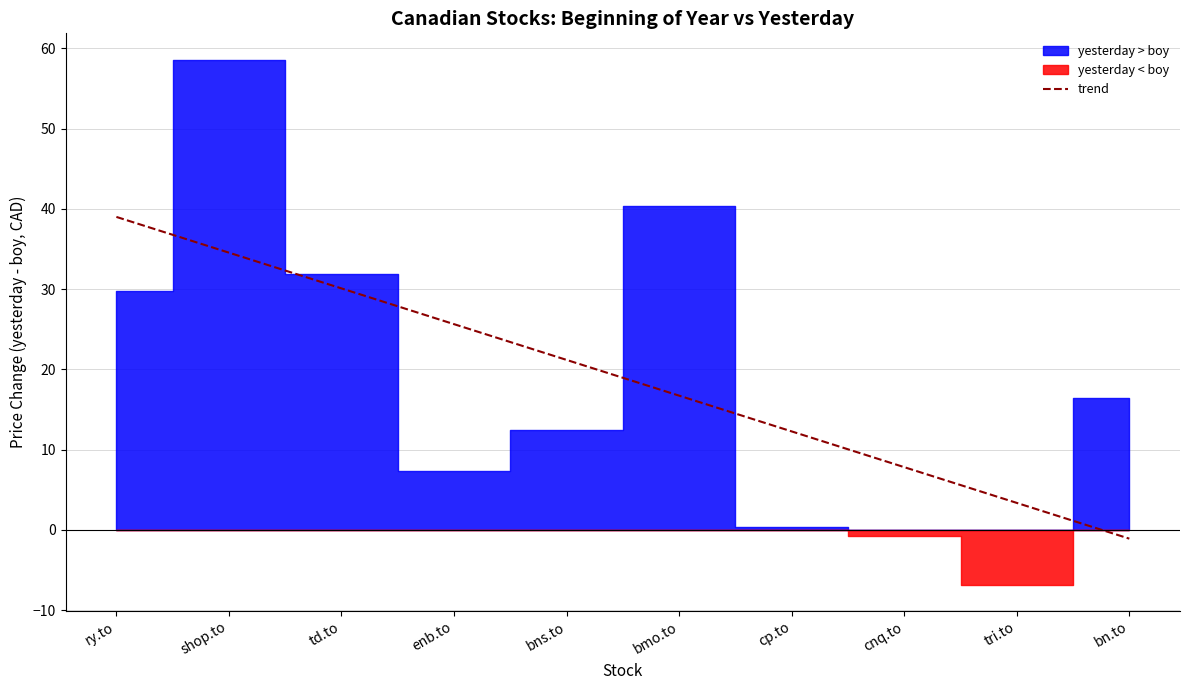

What value does the data have at cnq.to?

7.8